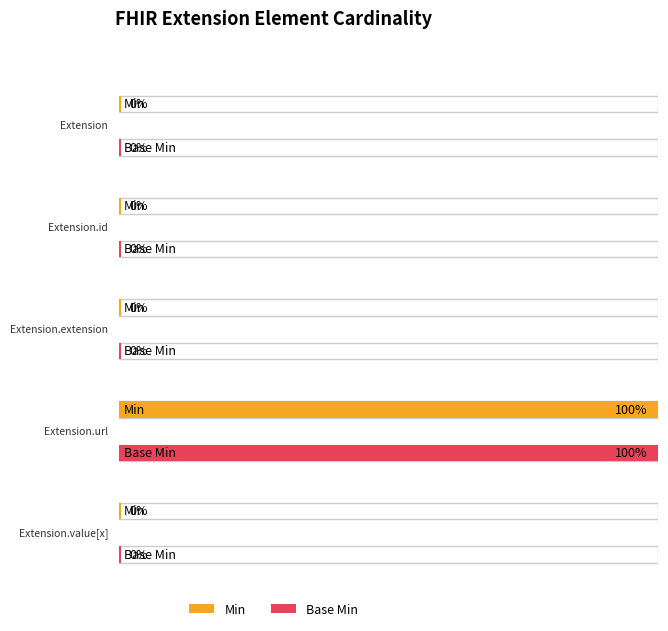

Between Extension.id and Extension.url, which series saw the biggest shift?

Min